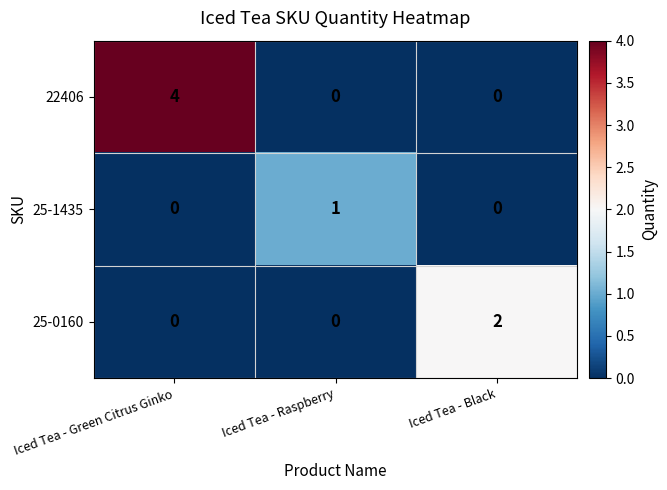

Rank the series by their maximum value, from highest to lowest.

22406, 25-0160, 25-1435